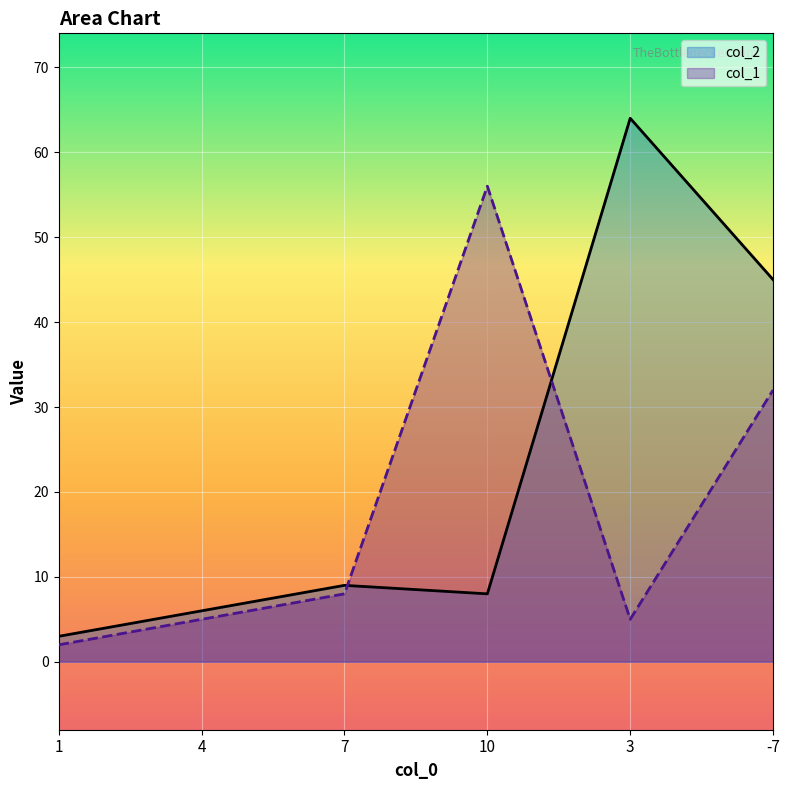

What position from the left is 3?

5